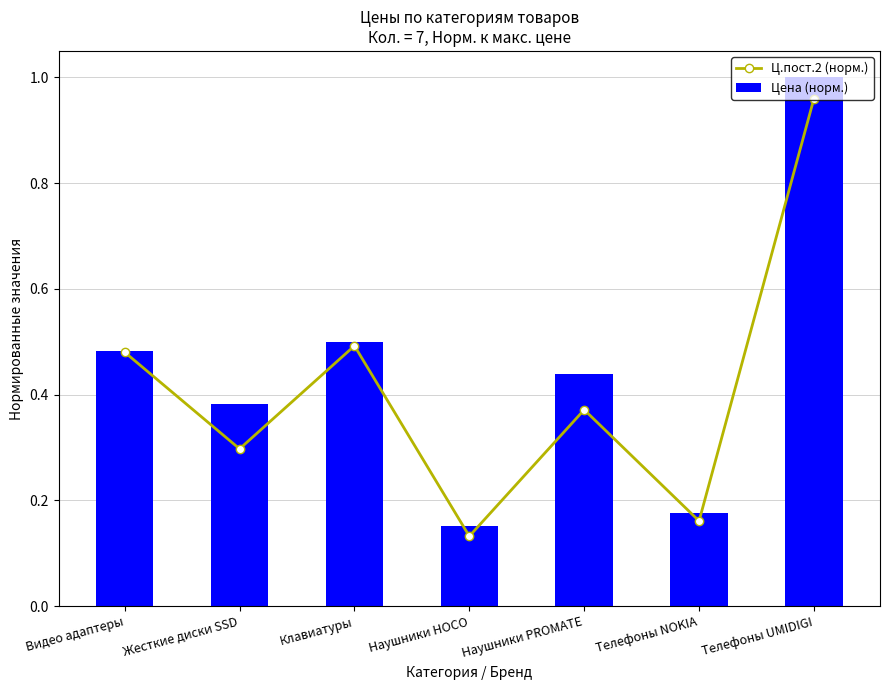

Are the bars horizontal?

No